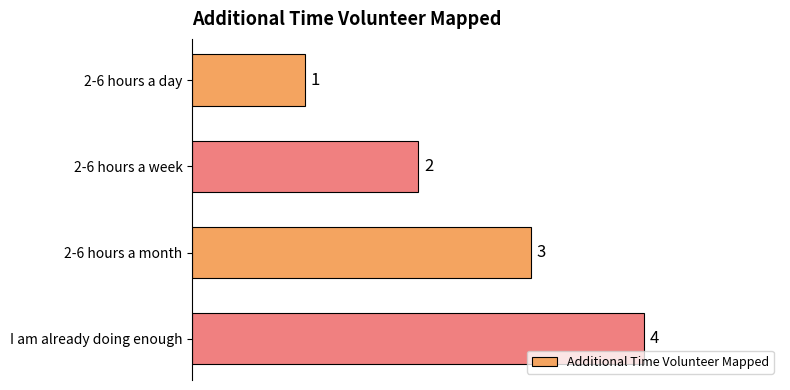

Is it true that the value at 2-6 hours a month is 3?

True